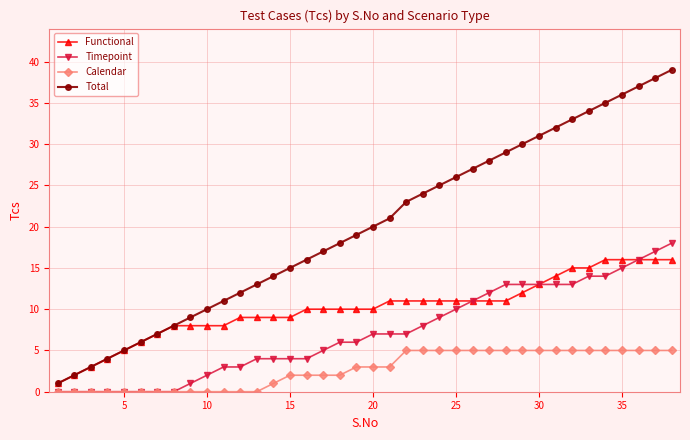

Which series has the largest total across all categories?

Total